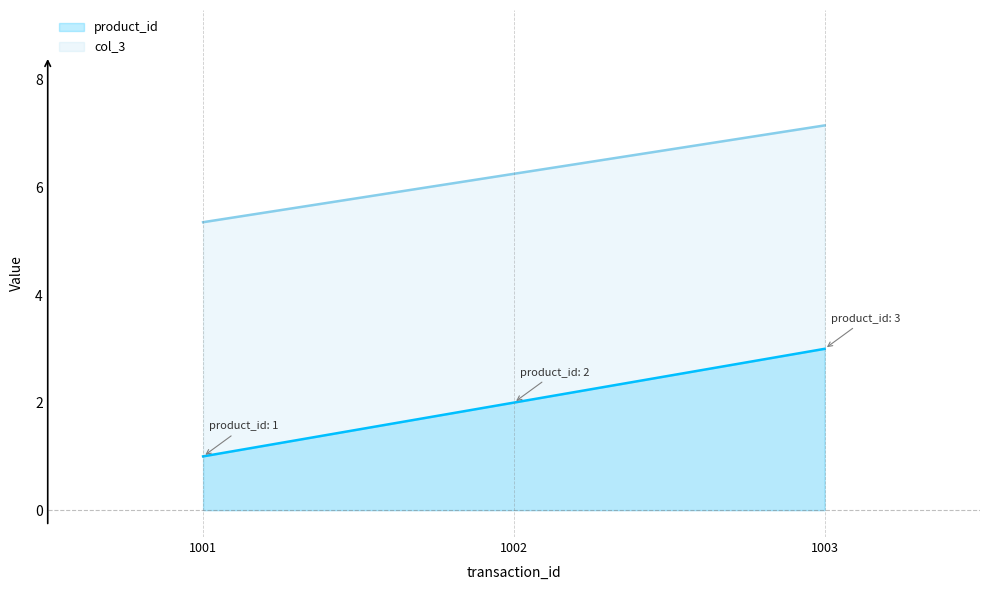

At 1001, list the series in order from smallest to largest.

product_id, col_3